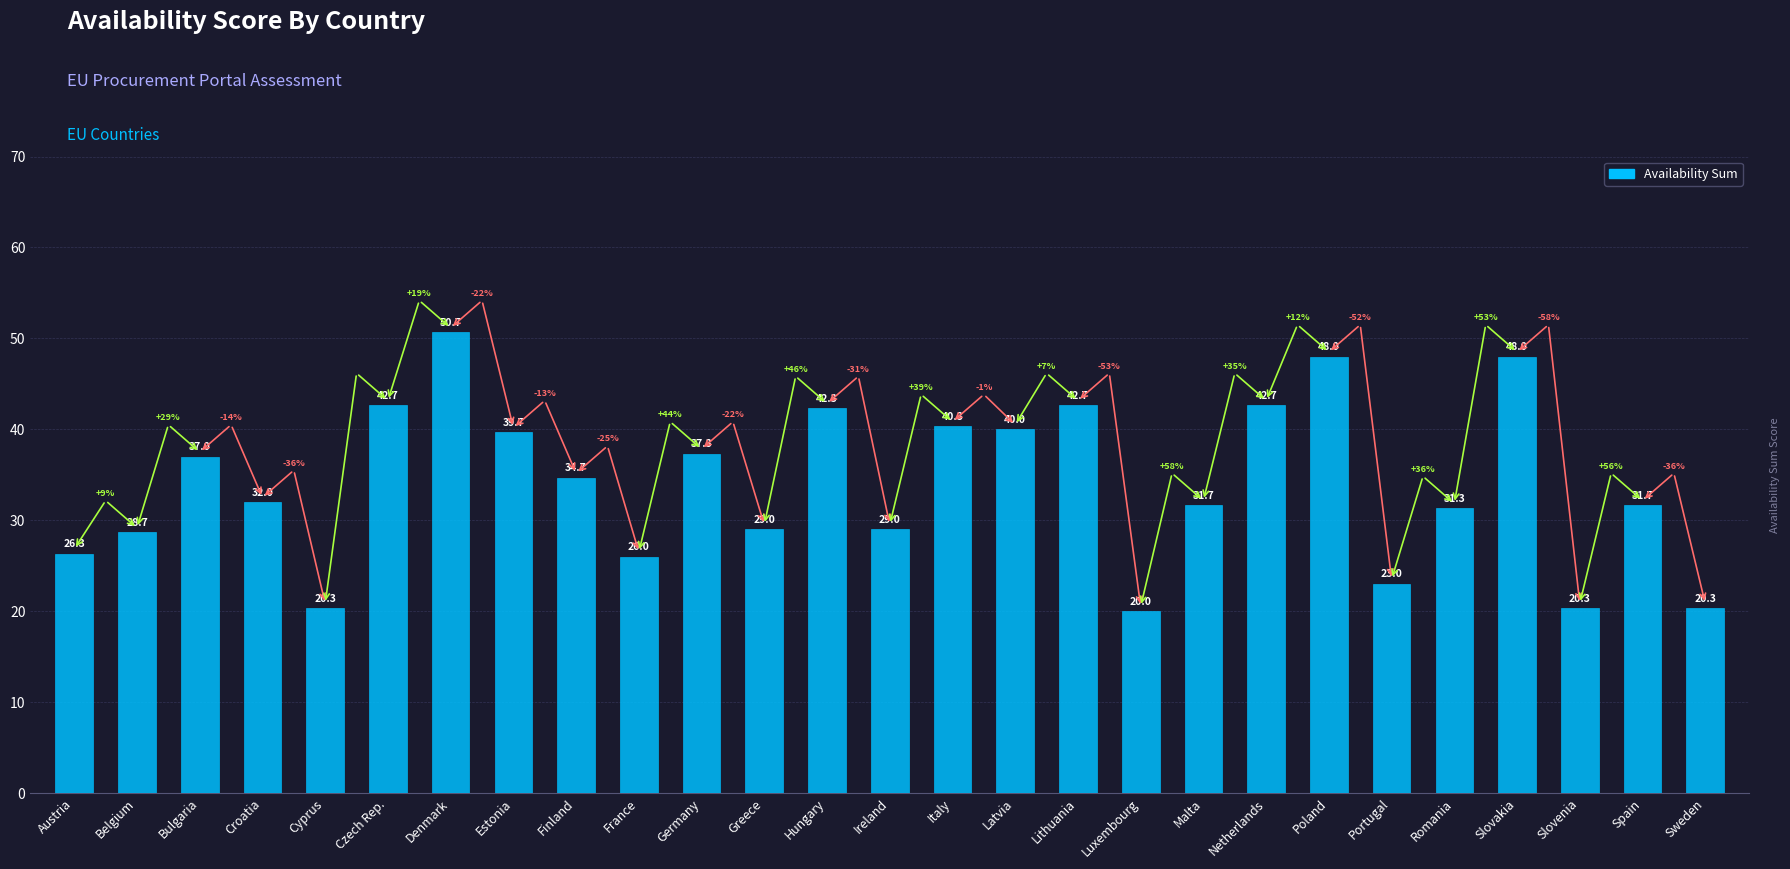

How many series are shown in this chart?

1